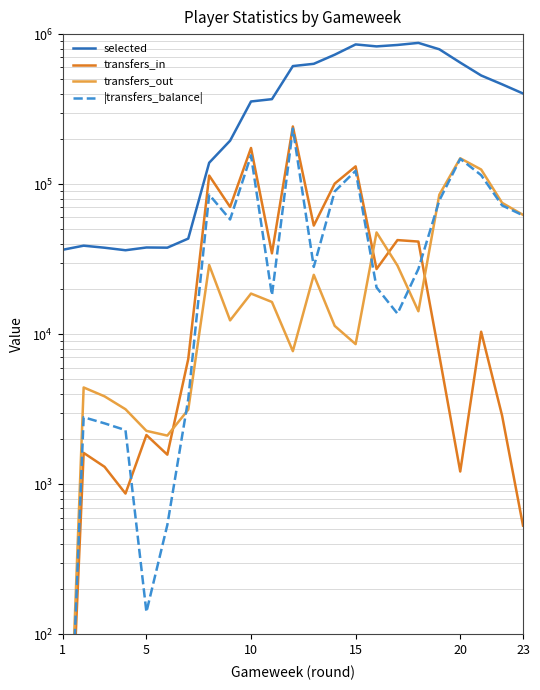

How many interior local valleys does the |transfers_balance| series have?

5